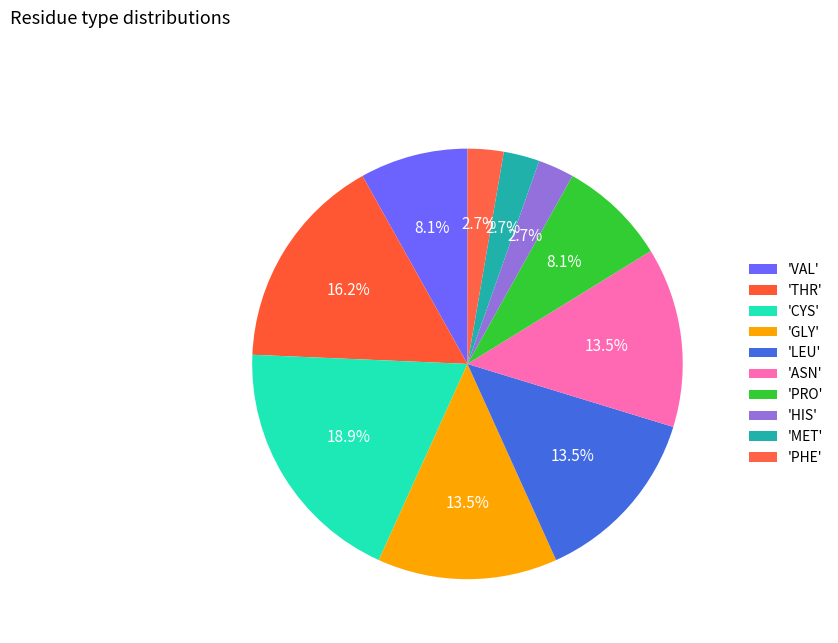

How many slices are in this pie chart?

10